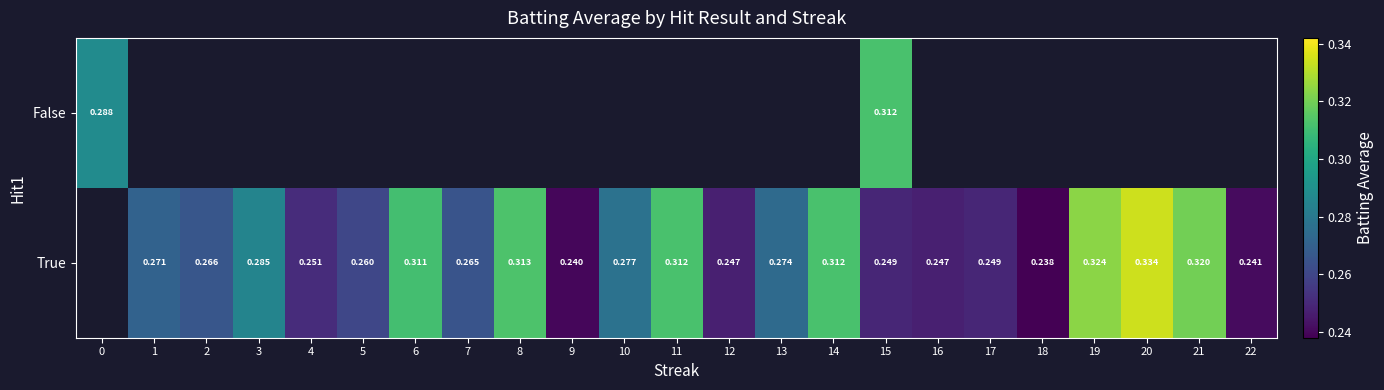

How many distinct data groups are displayed?

2